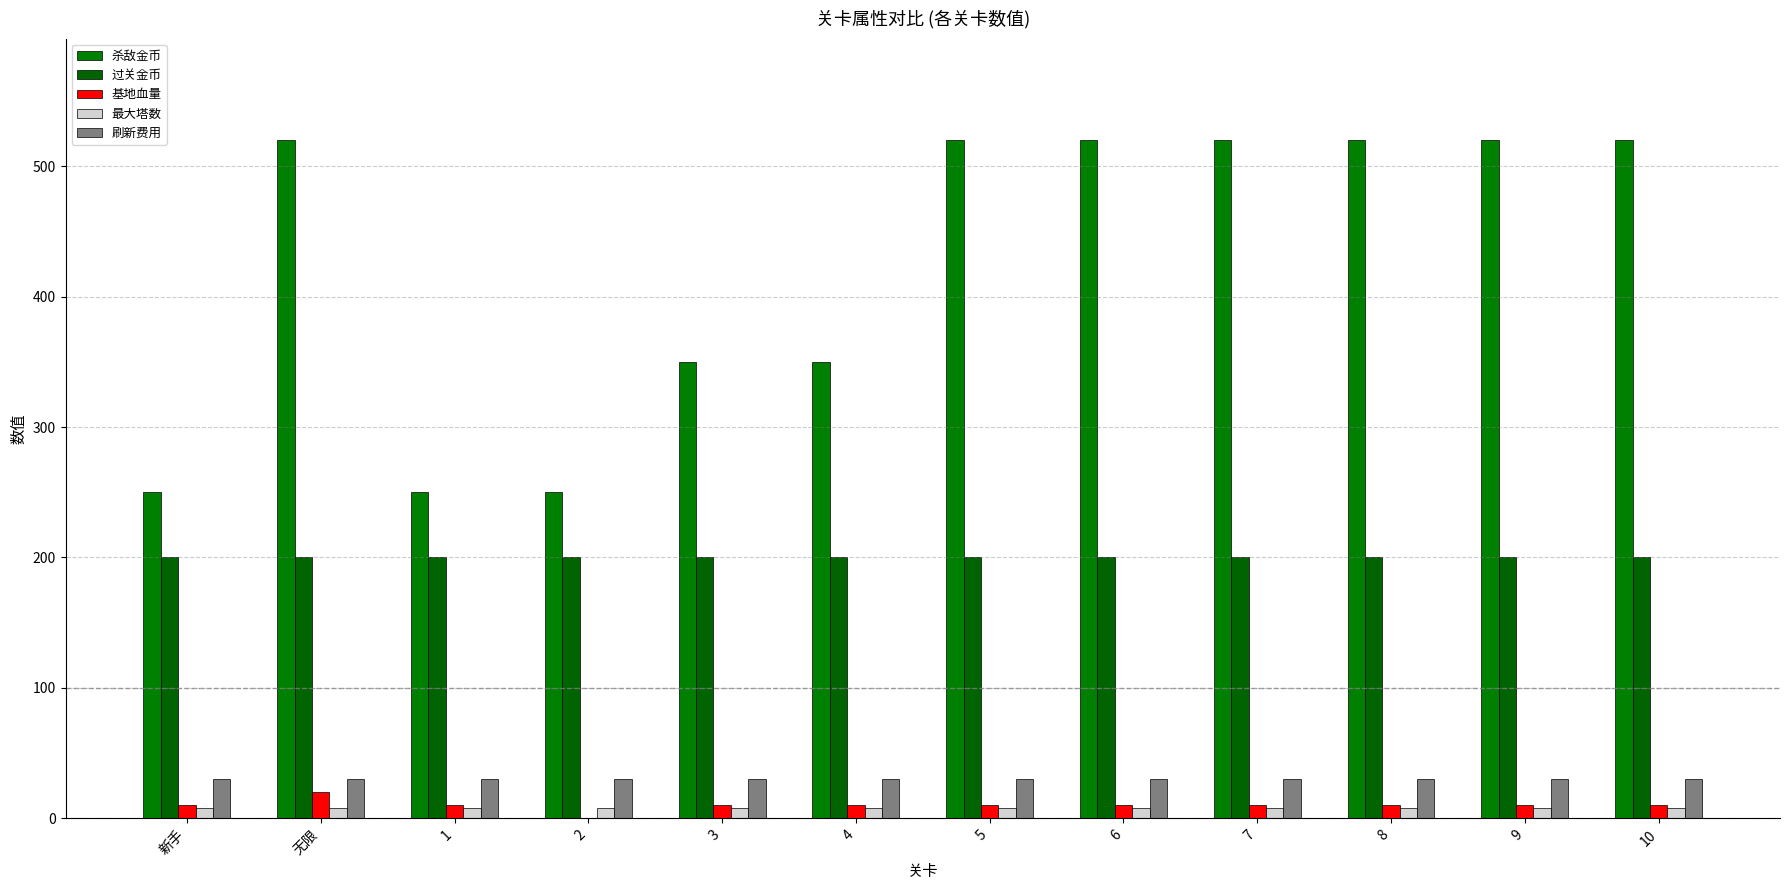

How many categories are shown in the chart?

12